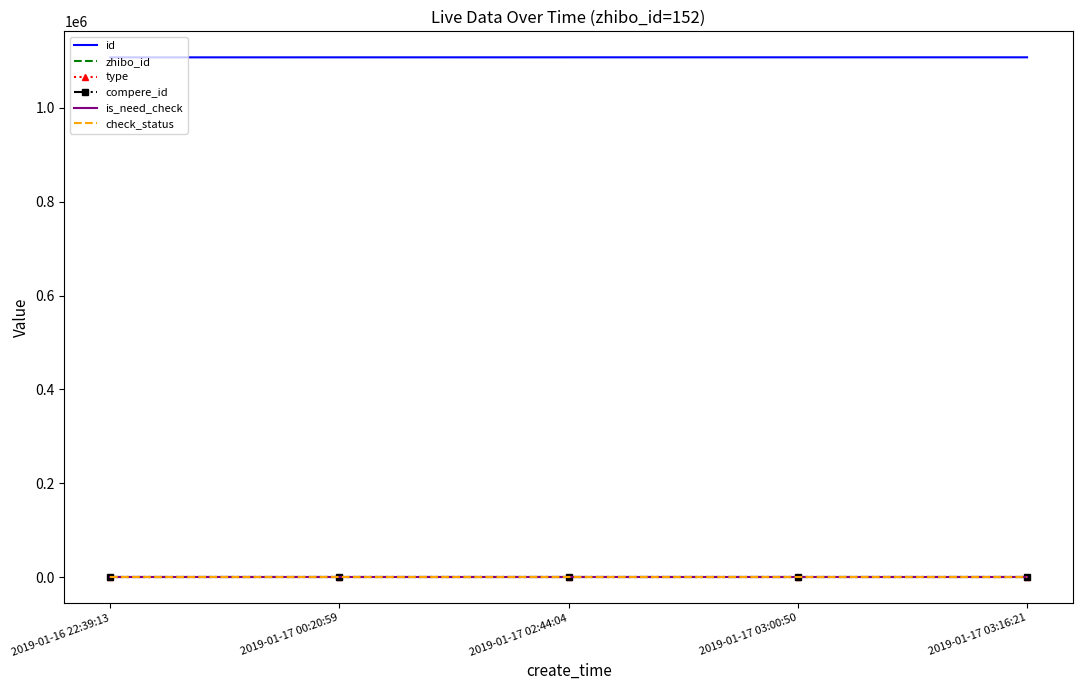

Rank the series at 2019-01-17 03:16:21 from highest to lowest value.

id, zhibo_id, check_status, type, compere_id, is_need_check